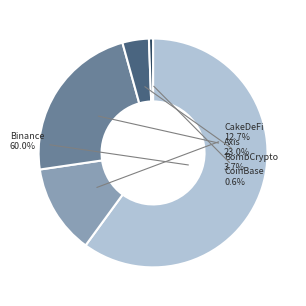

Count the number of slices in the pie.

5